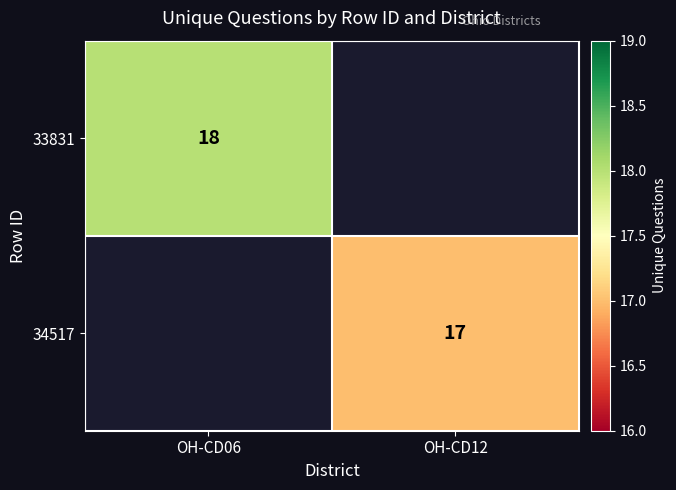

What is the difference between the highest and lowest values at OH-CD12?

17